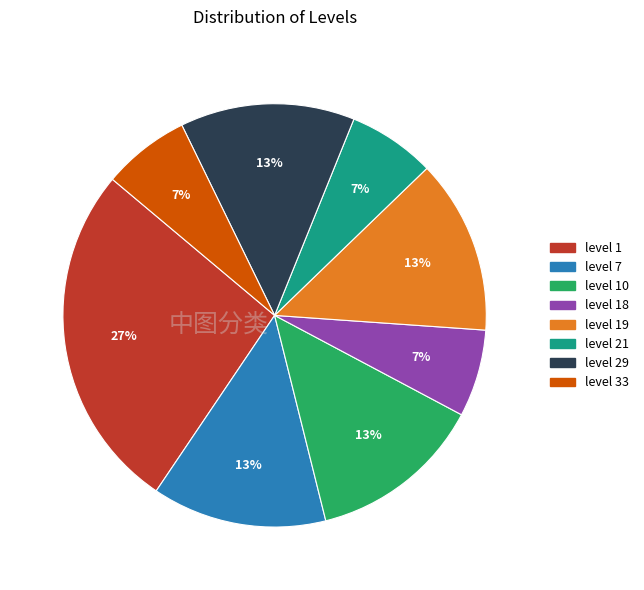

To the nearest percent, what is the average slice percentage?

12%